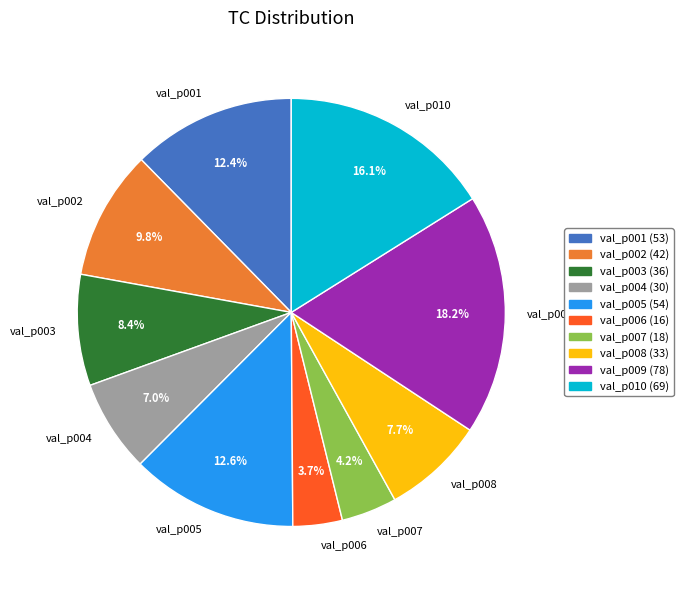

Does val_p001 account for over 50% of the chart?

No